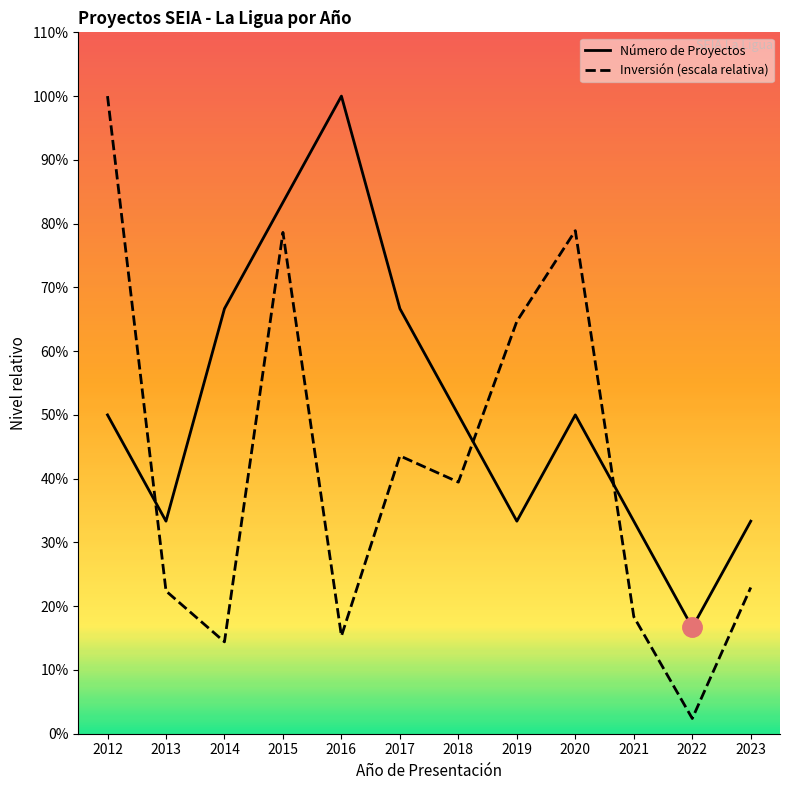

How many categories are shown in the chart?

12